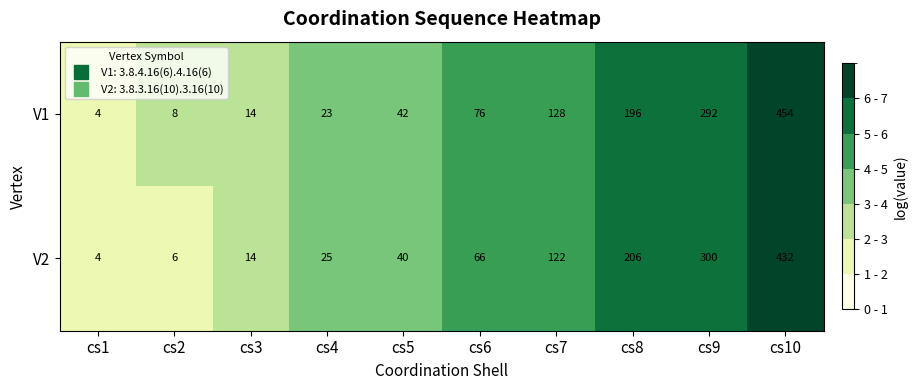

How many categories are shown in the chart?

10